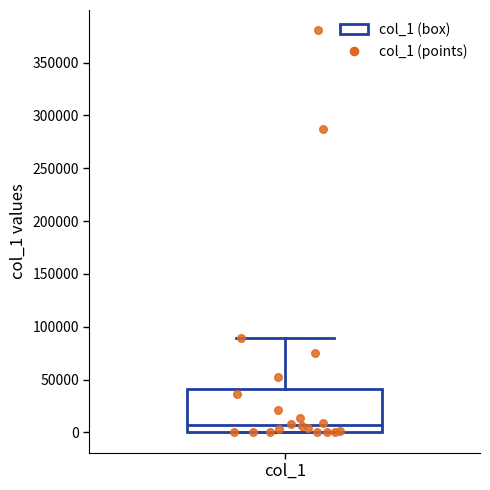

Where does the upper whisker of the box for col_1 end on the y-axis? The values are not printed on the chart, so give them approximately, as read against the axis.

90000